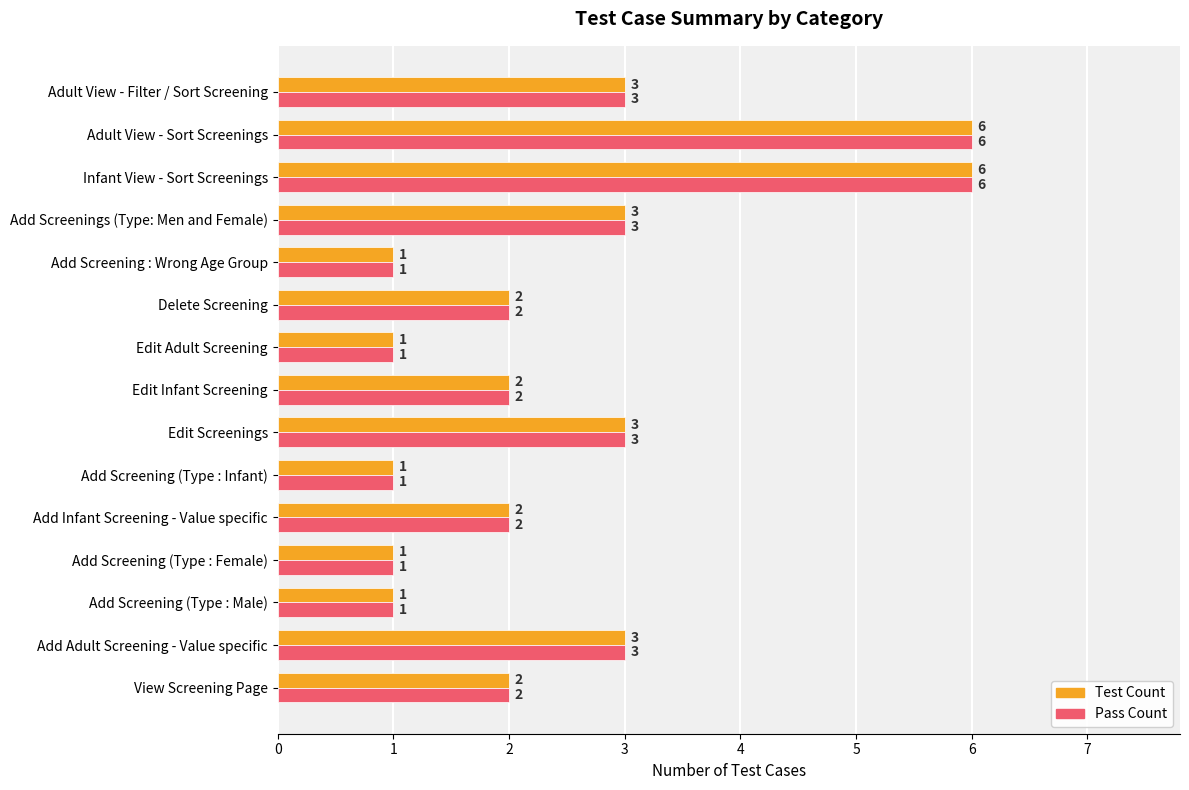

Count the Test Count values in the range 1 to 3.

13